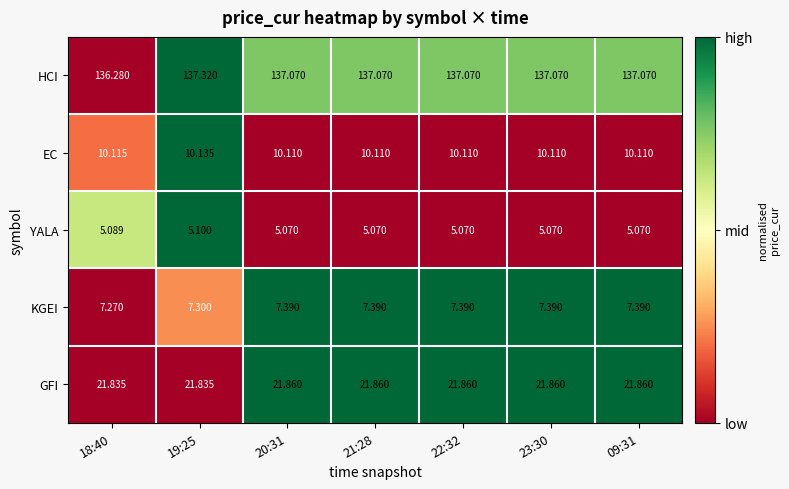

Which series has the largest total across all categories?

HCI